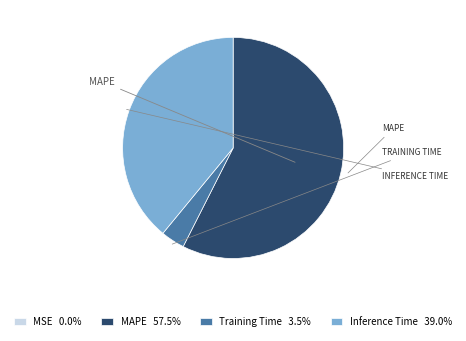

Does any single category account for the majority?

Yes